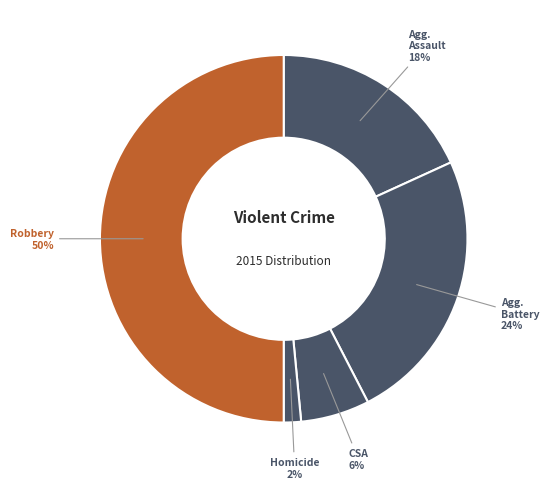

How many segments does this pie chart have?

5